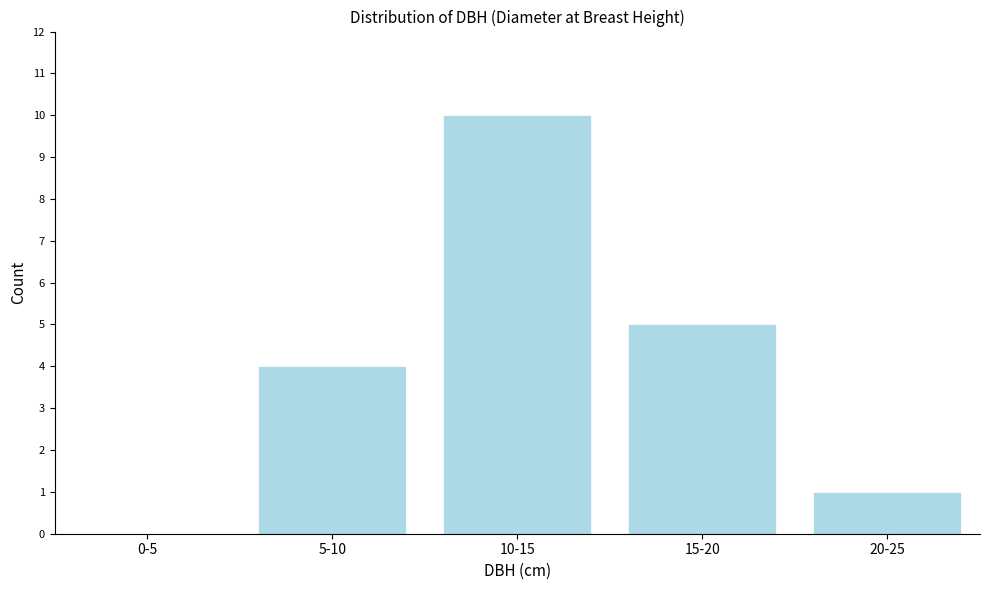

Reading left to right, what are all the values shown in this chart?

0-5=0	5-10=4	10-15=10	15-20=5	20-25=1